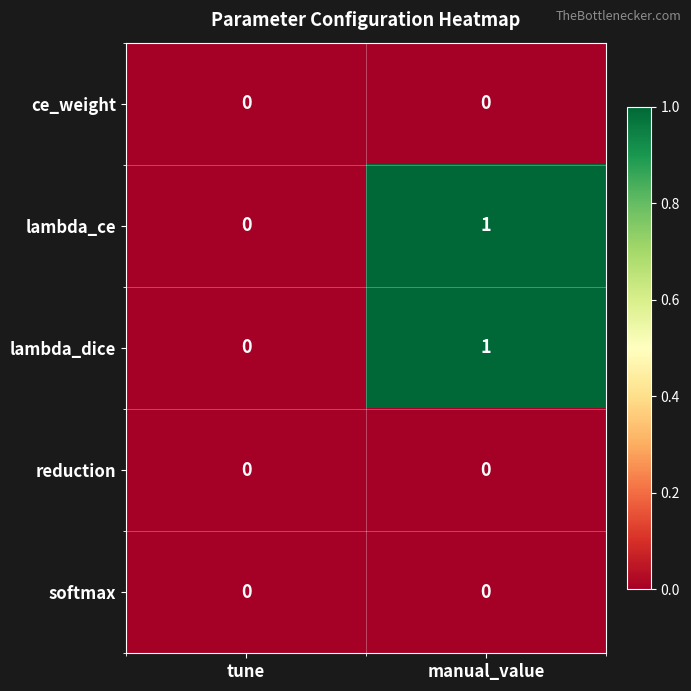

True or false: lambda_ce has a value of 2 at manual_value.

False